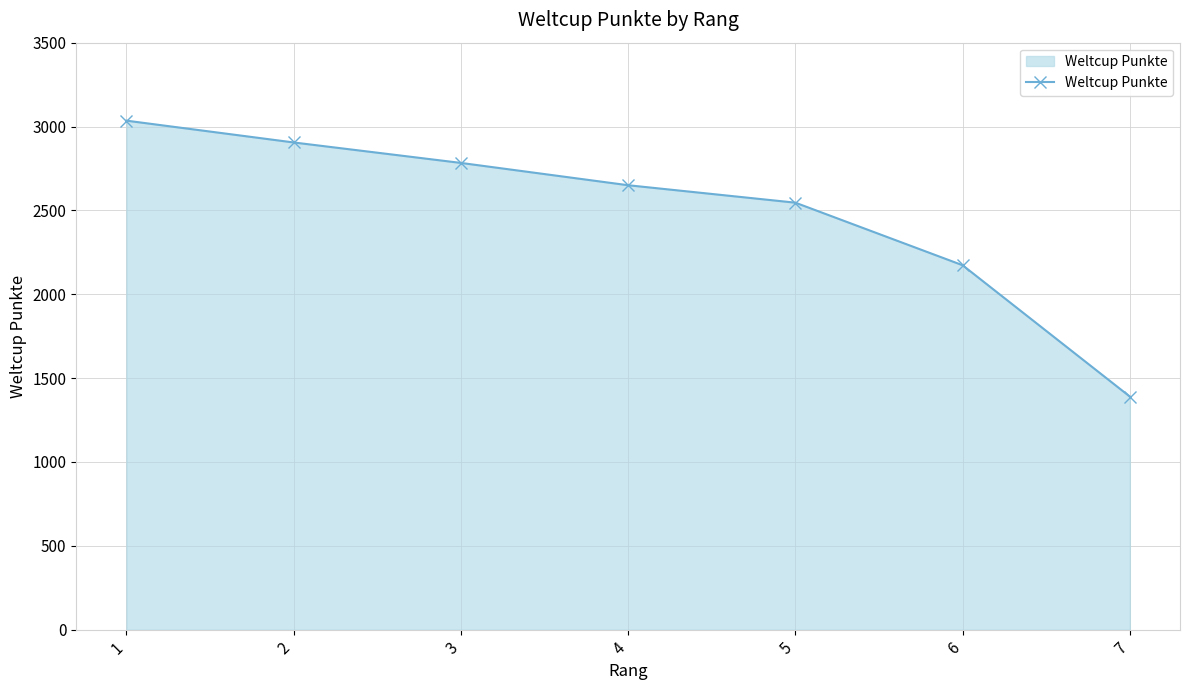

What is the sum of the values at 4 and 2?

5555